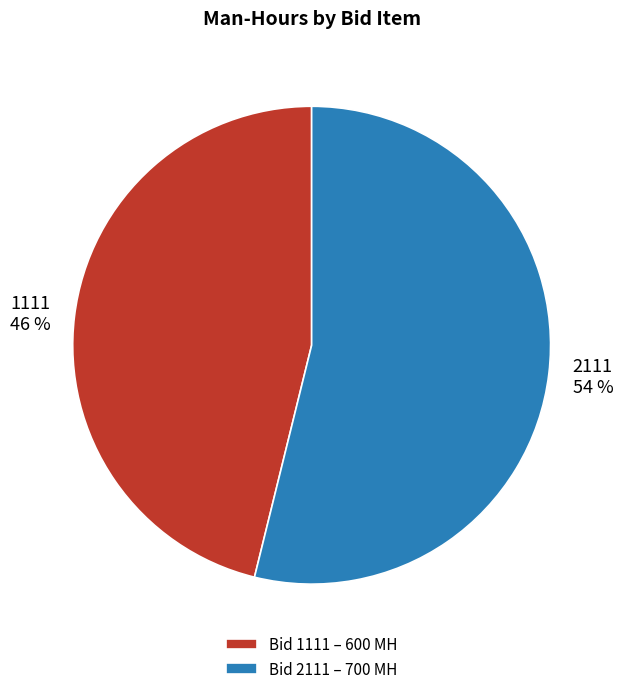

To the nearest percent, what portion does 1111 represent?

46%